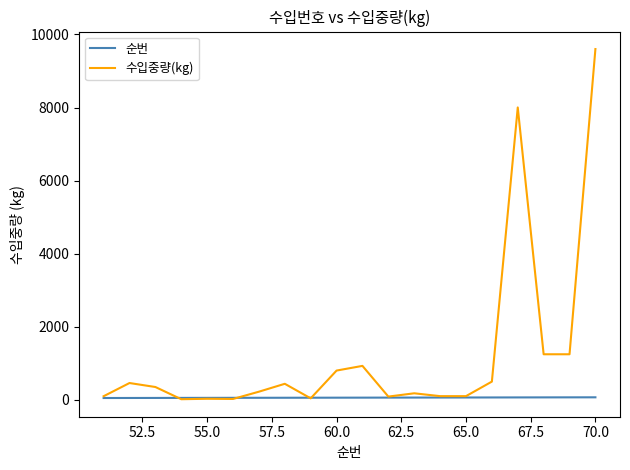

Which series has the widest spread of values?

수입중량(kg)